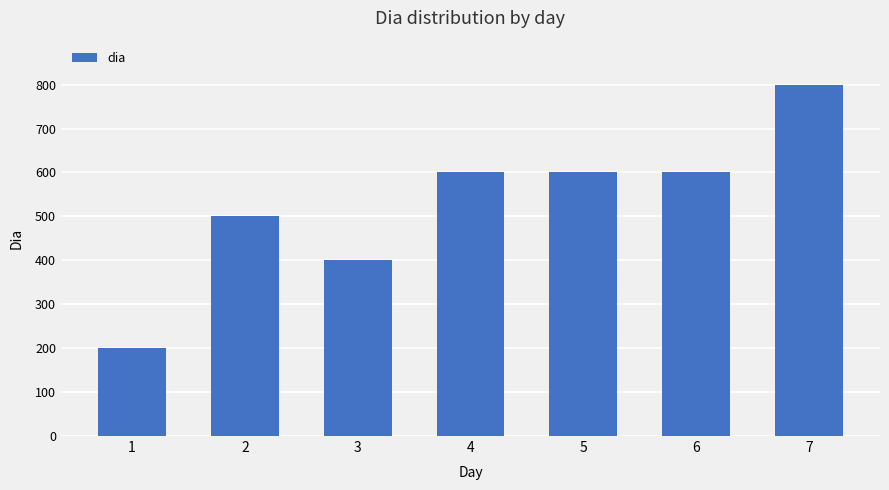

Reading left to right, list all the values displayed in this chart.

1=200	2=500	3=400	4=600	5=600	6=600	7=800